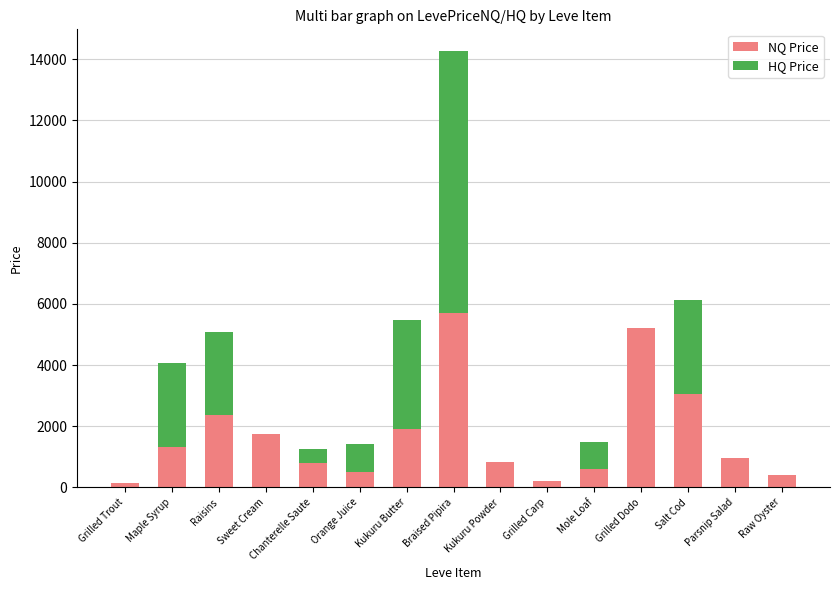

How many series are shown in this chart?

2